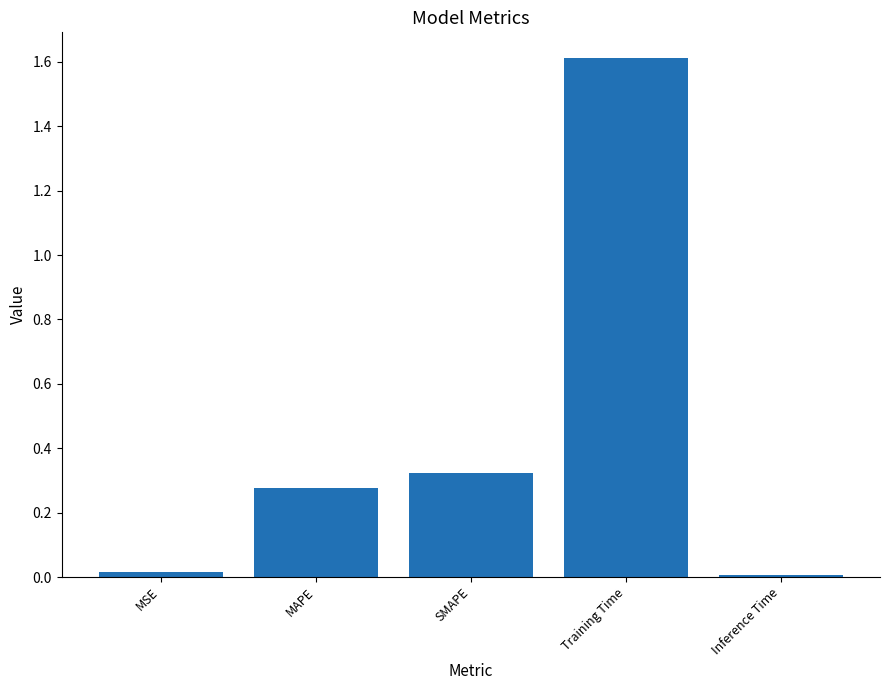

What value does the data have at Training Time?

1.6